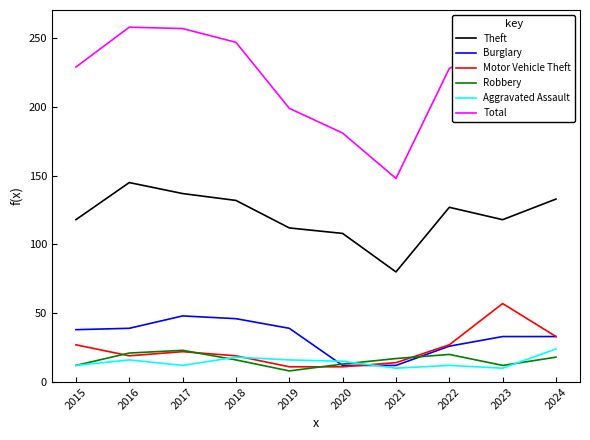

True or false: Motor Vehicle Theft has a value of 27 at 2015.

True